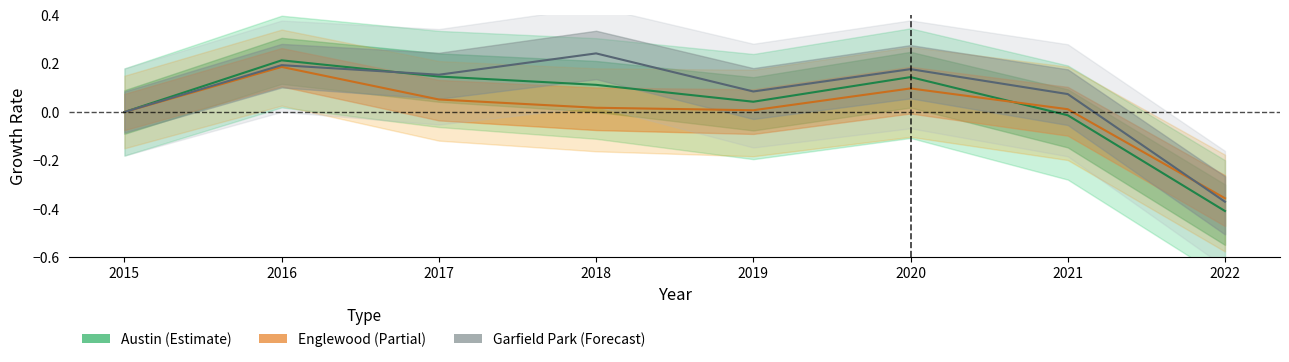

Rank the series by their maximum value, from lowest to highest.

Englewood, Austin, Garfield Park